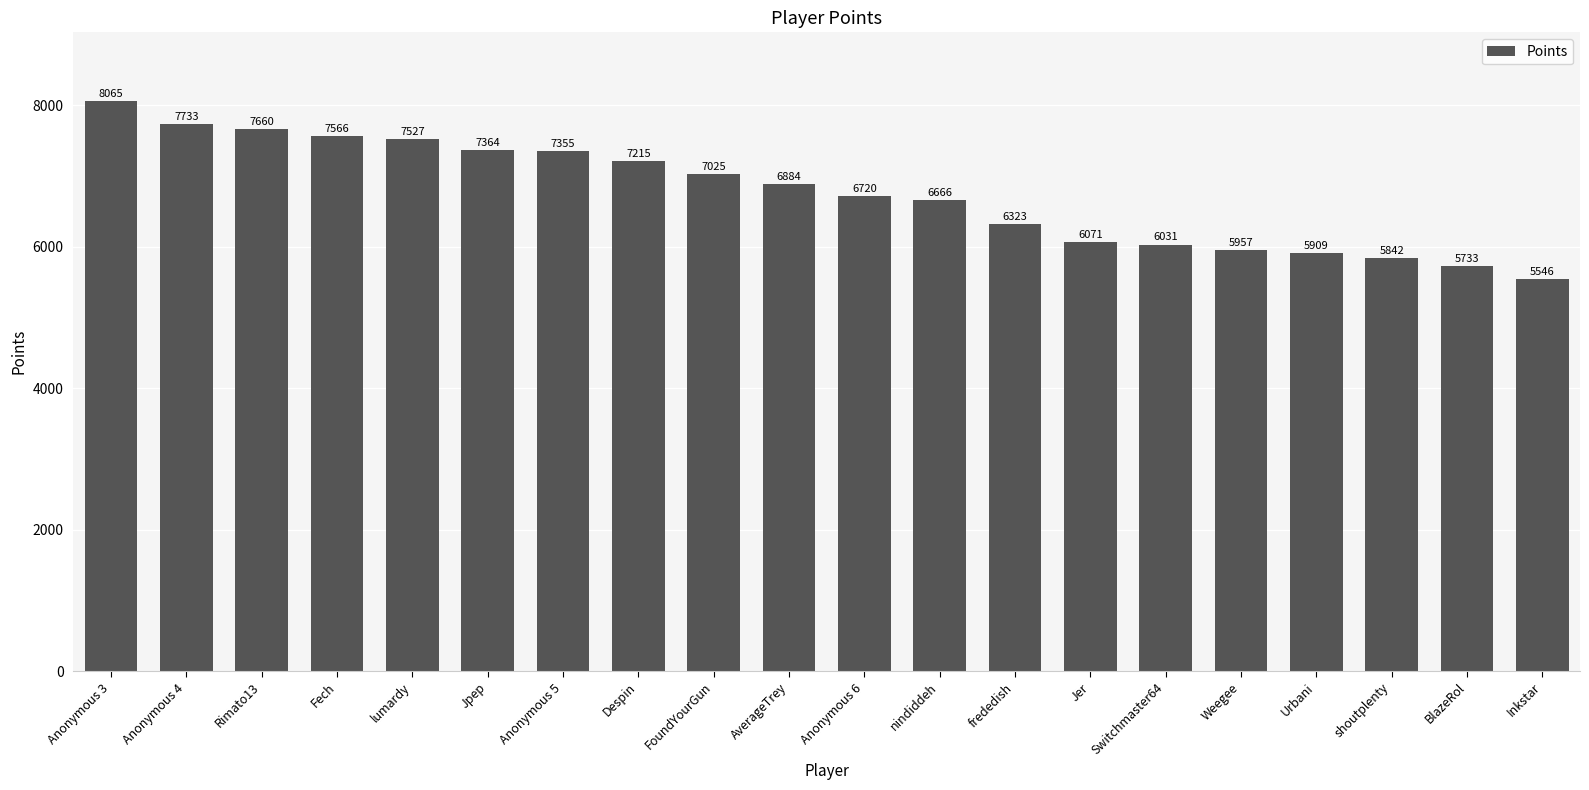

Does the chart contain stacked bars?

No